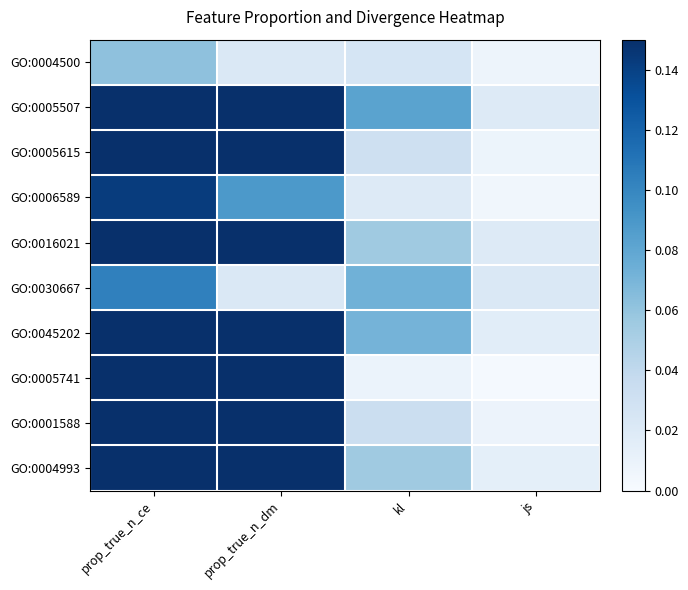

How many categories are shown in the chart?

4